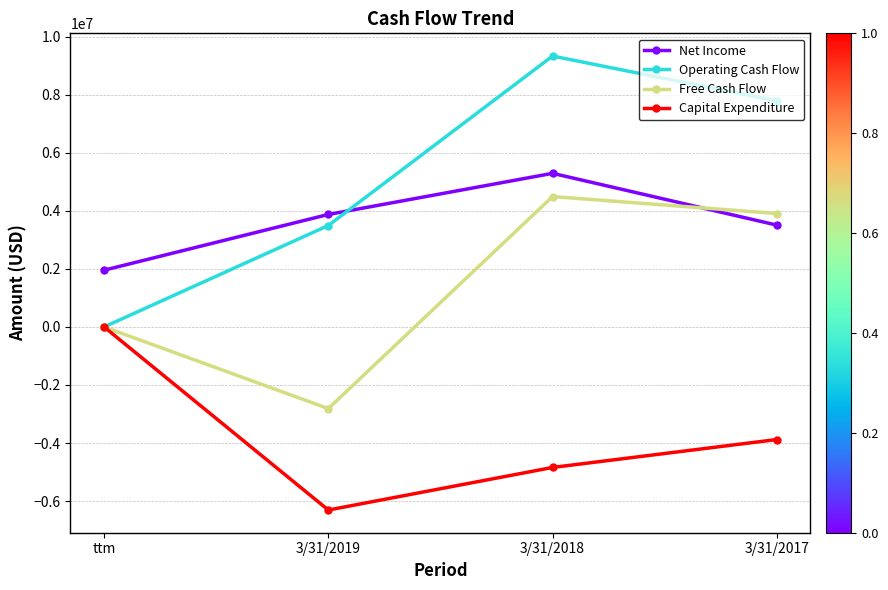

Where is the first local maximum for Net Income?

3/31/2018